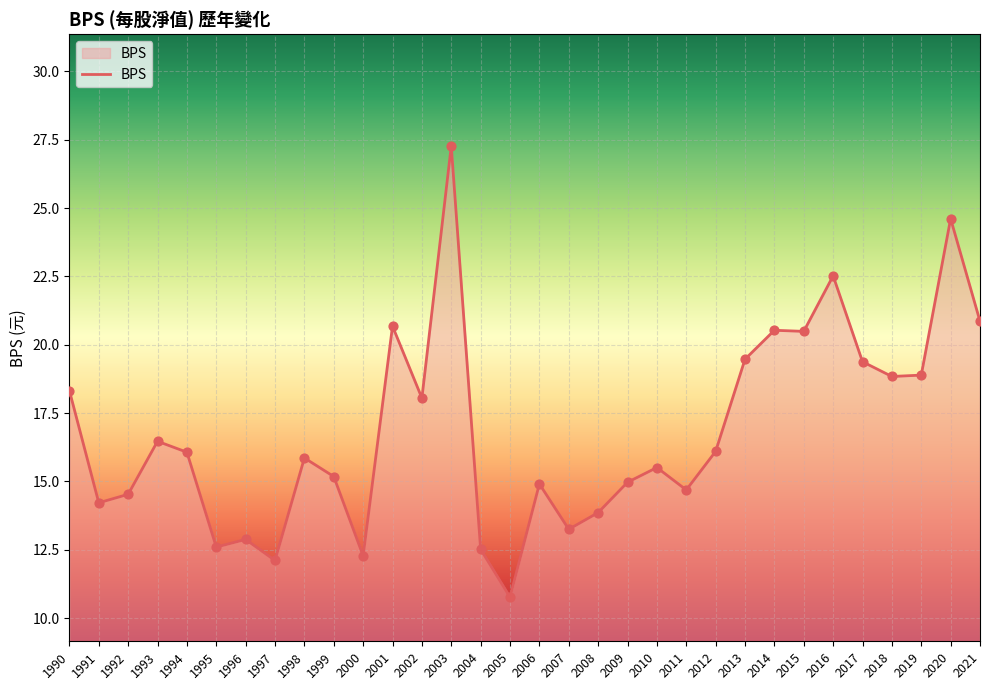

Between 2010 and 2018, which is larger?

2018